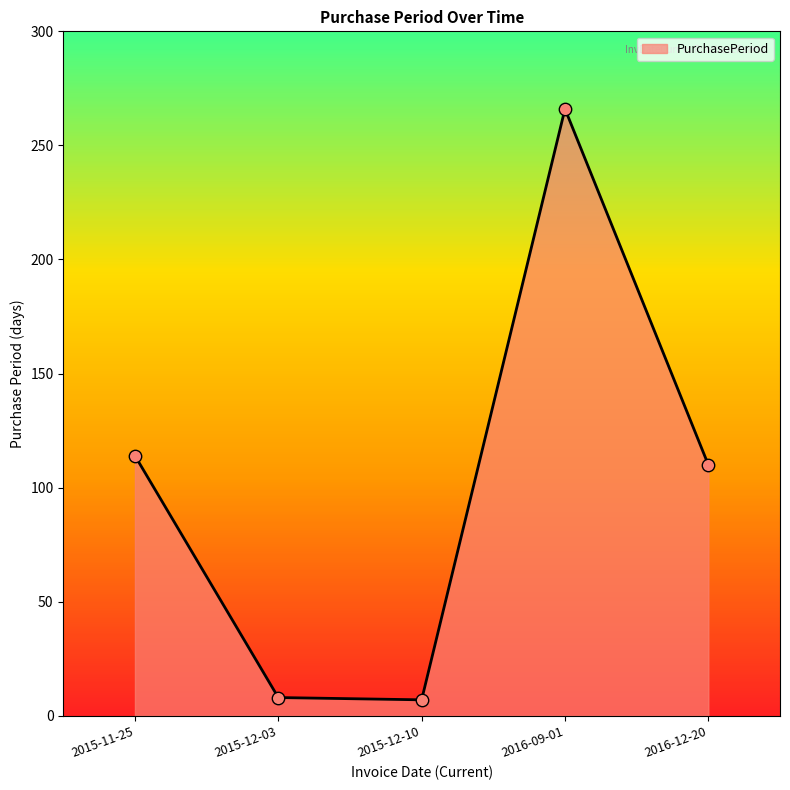

Between 2016-12-20 and 2015-12-03, which is larger?

2016-12-20